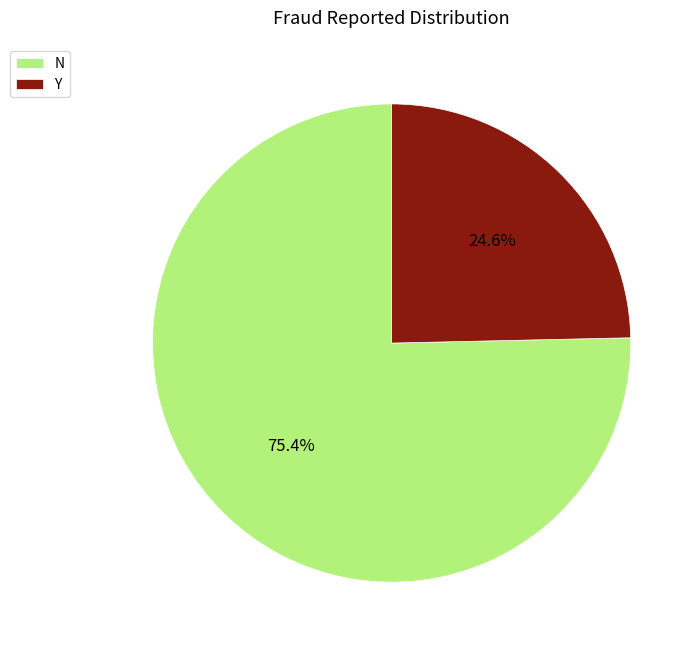

Approximately how many times larger is the value at Y compared to N?

0.3